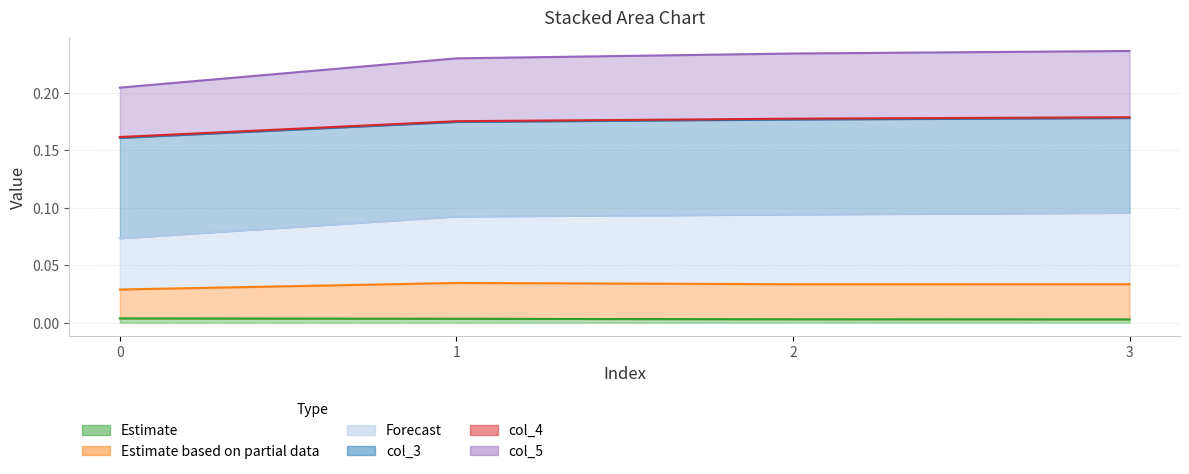

True or false: col_1 and col_3 cross at least once.

False